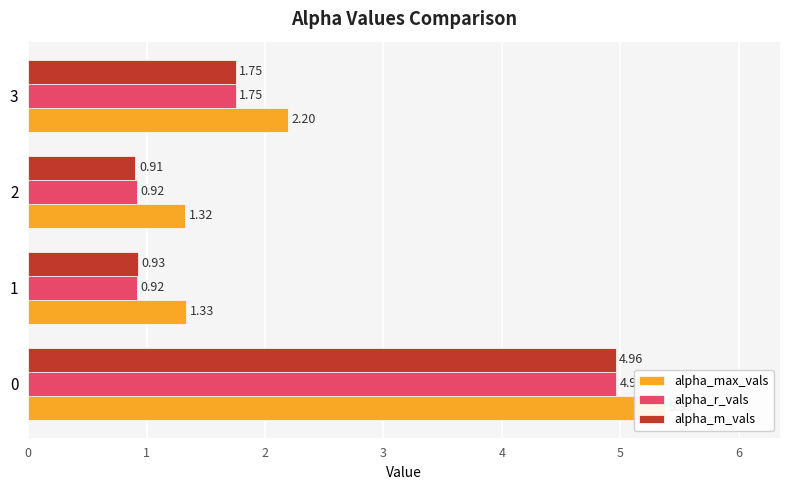

How many data points in alpha_r_vals are above 1?

2